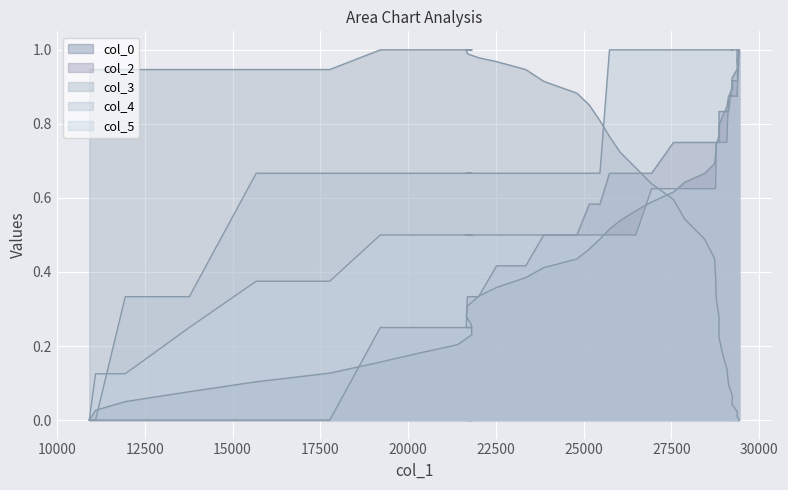

At how many categories does at least one series exceed 0?

40